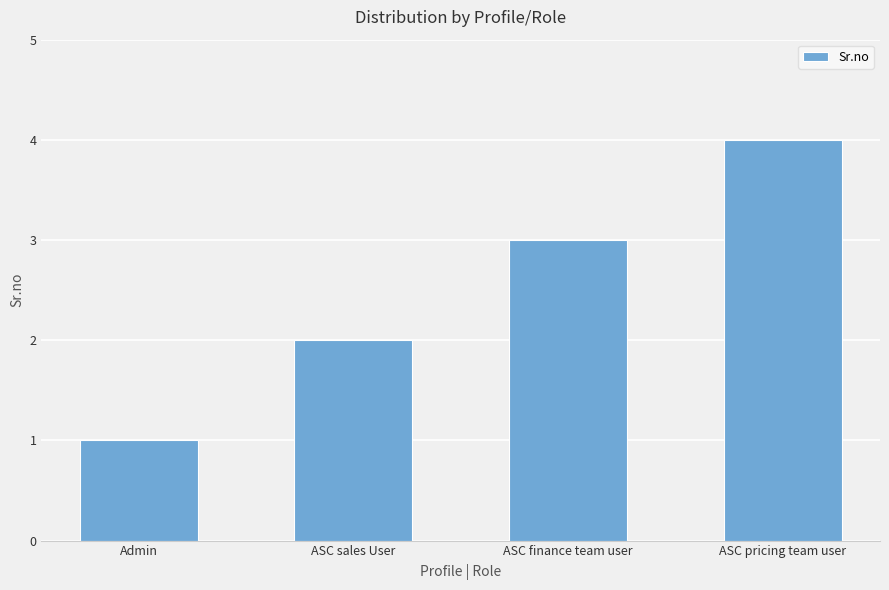

Which category has the lowest value across all series?

Admin